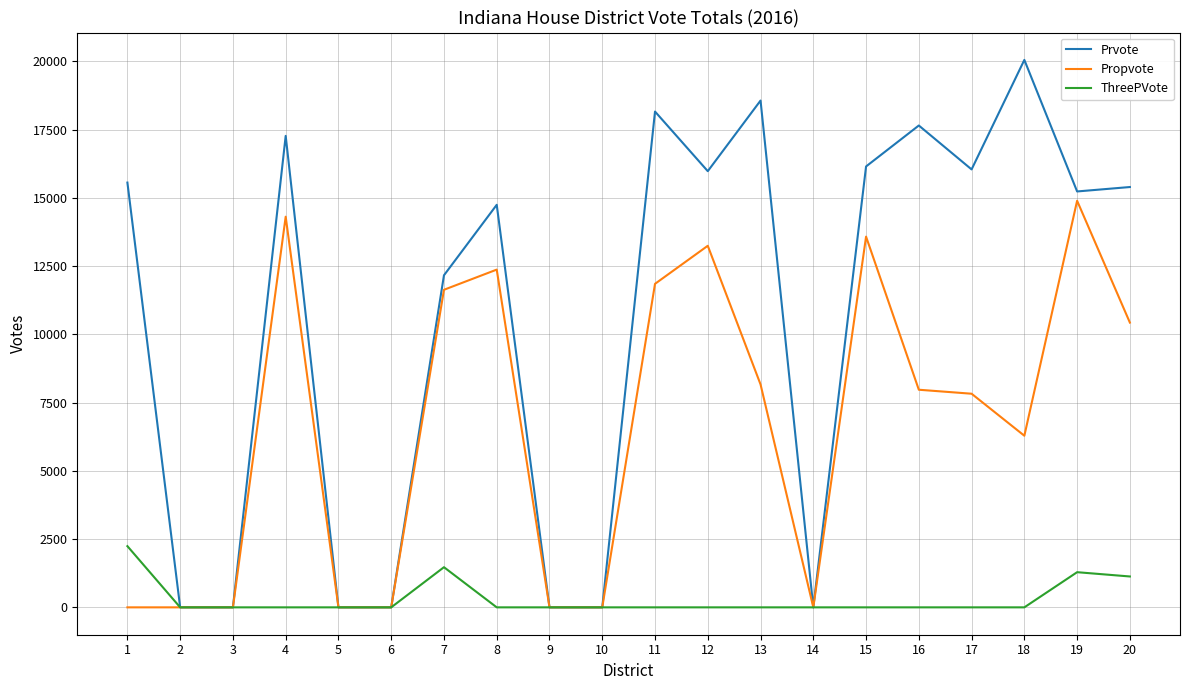

What is the difference between the Propvote values at 16 and 2?

7972